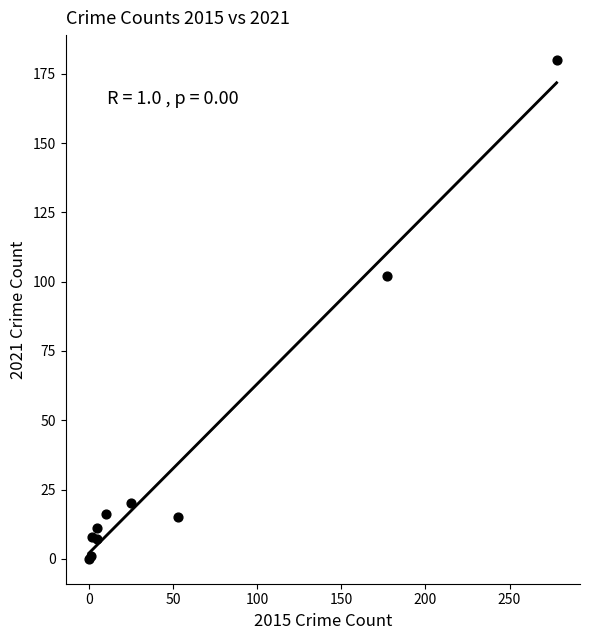

What Y value in the scatter plot is closest to 90?

102